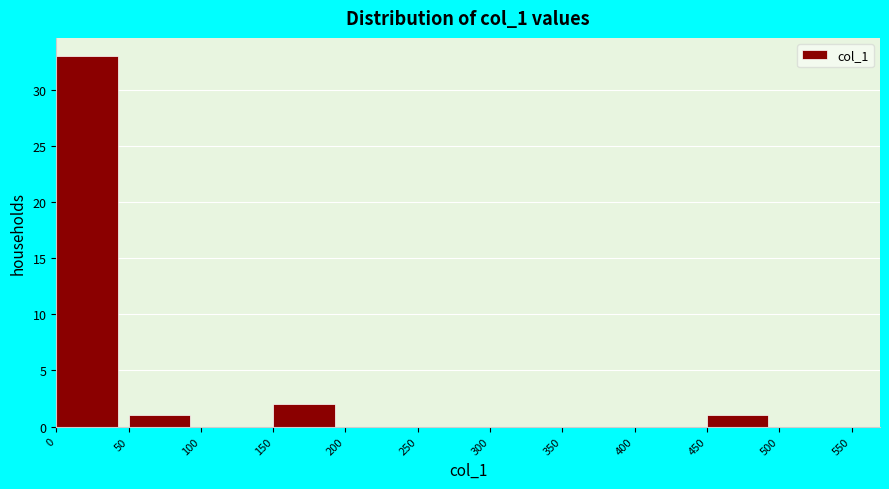

Reading left to right, transcribe this chart: for each bar, give the range it covers on the x-axis and its height. The values are not printed on the chart, so give them approximately, as read against the axis.

0 to 50: 33
50 to 100: 1
100 to 150: 0
150 to 200: 2
200 to 250: 0
250 to 300: 0
300 to 350: 0
350 to 400: 0
400 to 450: 0
450 to 500: 1
500 to 550: 0